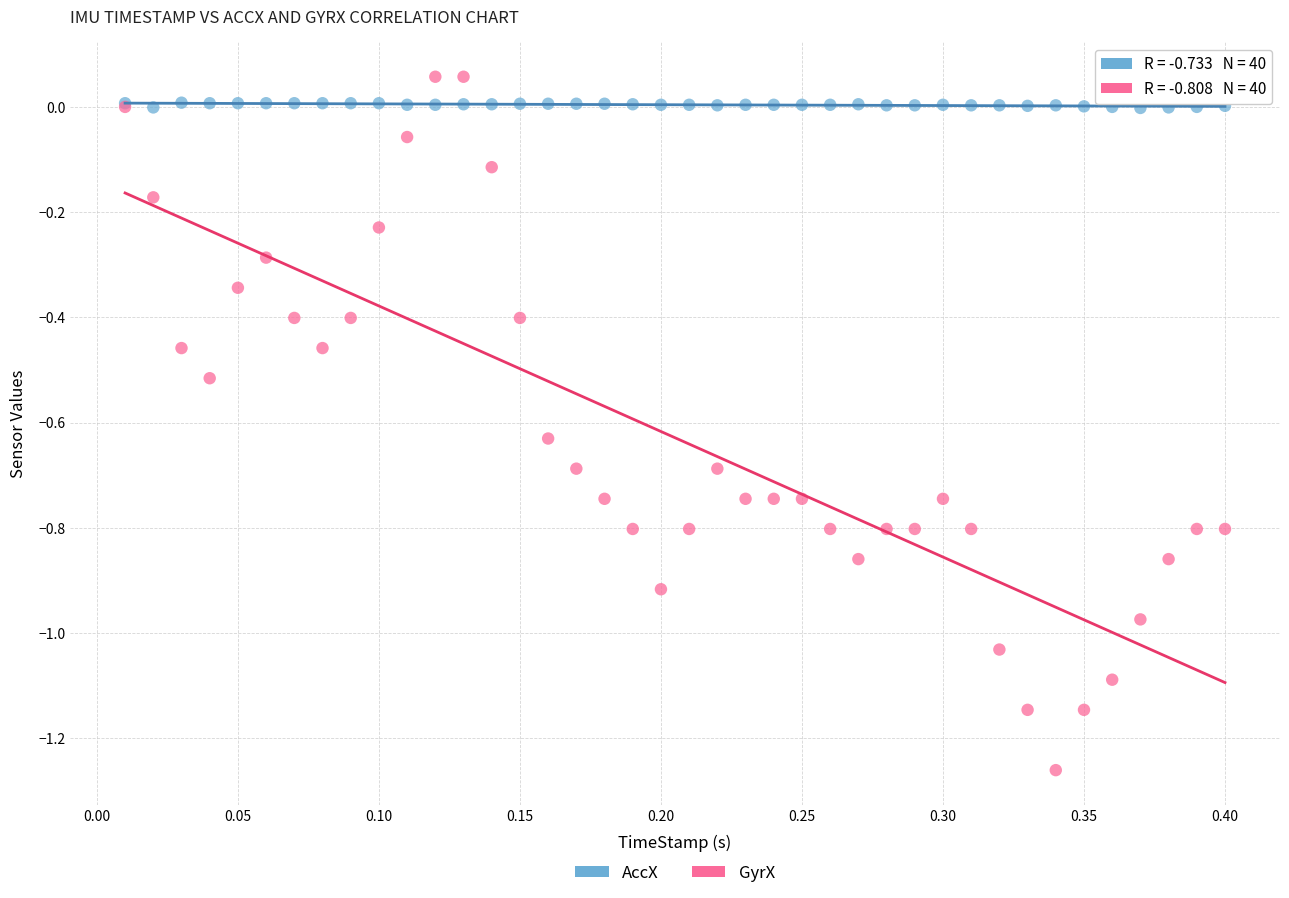

Which series reaches the minimum Y coordinate?

GyrX